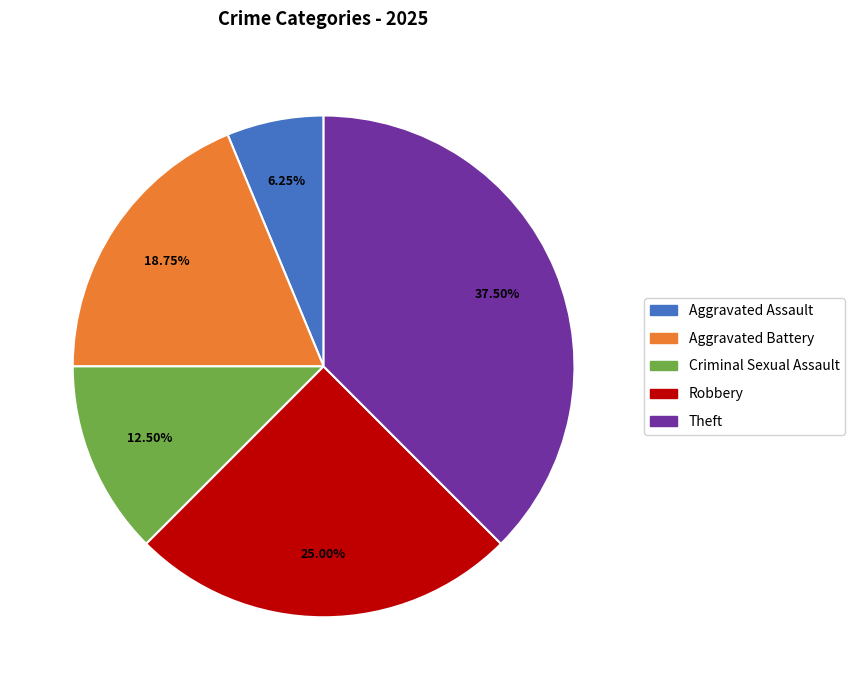

Rank the categories by value from lowest to highest.

Aggravated Assault, Criminal Sexual Assault, Aggravated Battery, Robbery, Theft